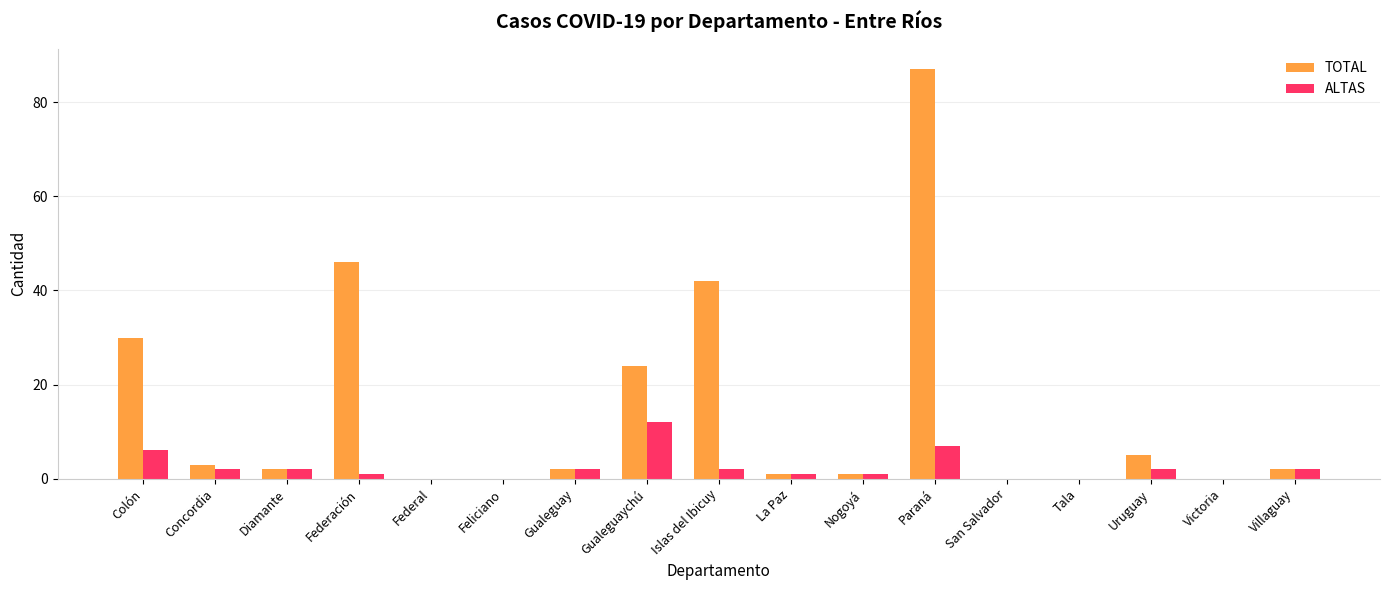

Between Colón and Islas del Ibicuy, which series saw the biggest shift?

TOTAL